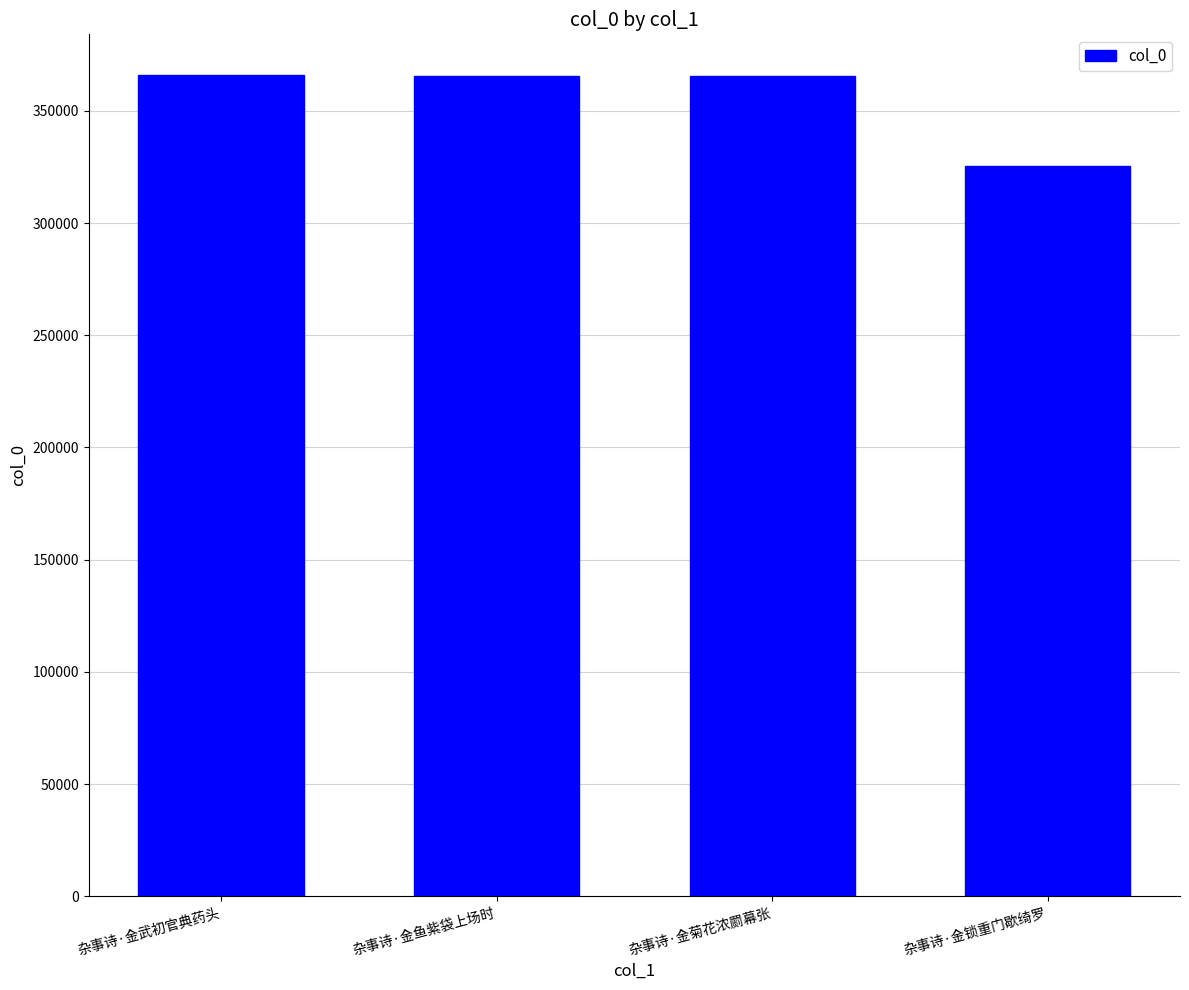

Is it true that the value at 杂事诗·金武初官典药头 is 365785?

True